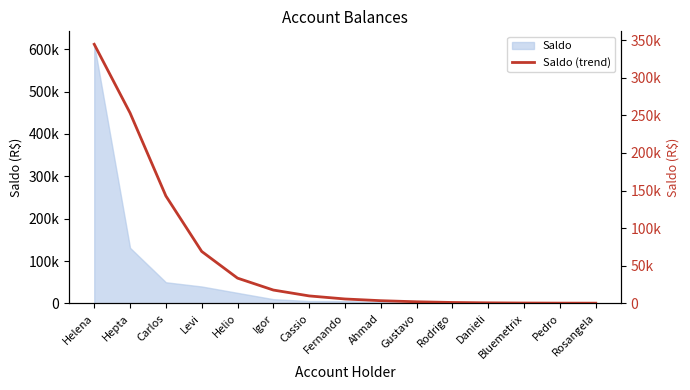

How many lines are shown in the chart?

1